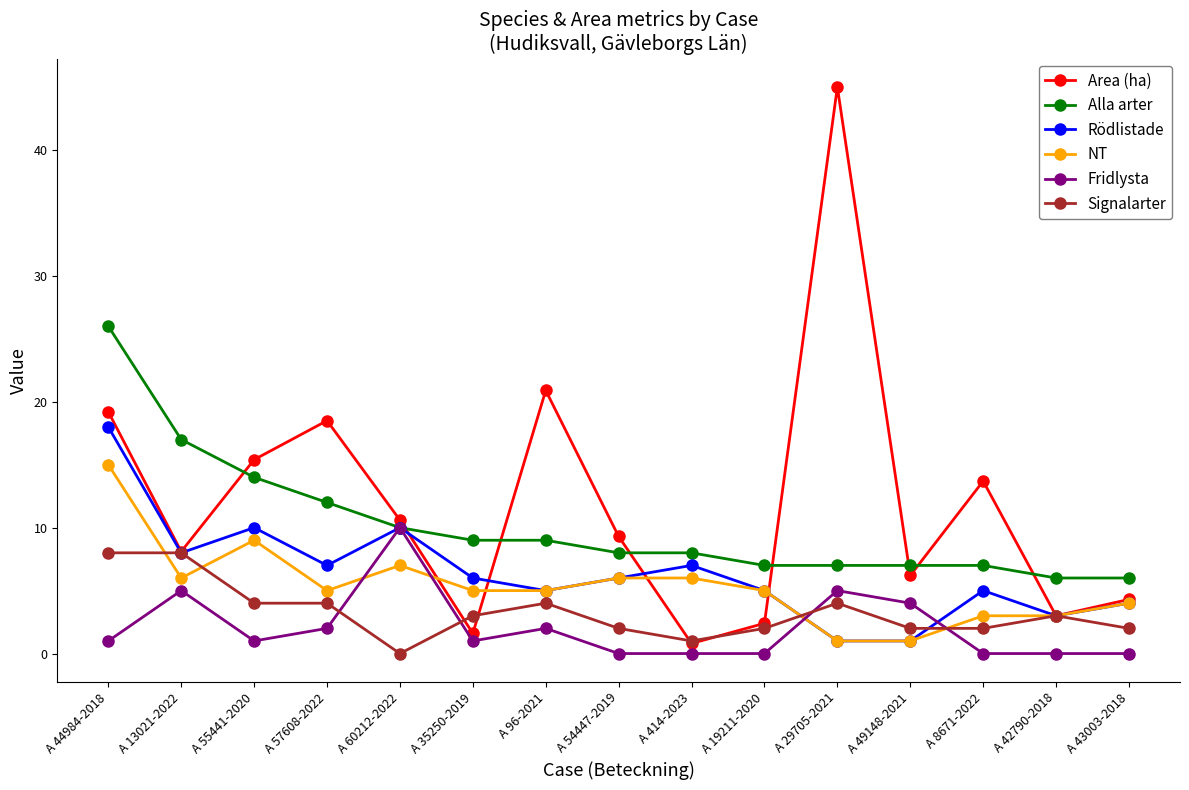

Is the value of Fridlysta at A 60212-2022 greater than the value of Signalarter at A 35250-2019?

Yes